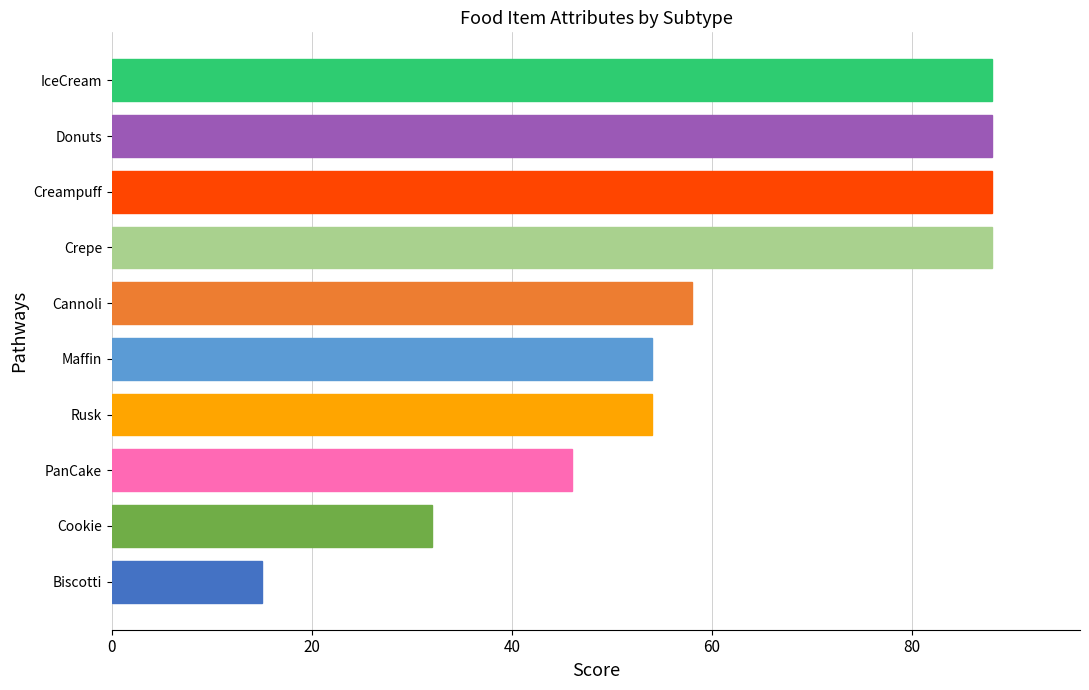

What is the greatest value displayed?

88